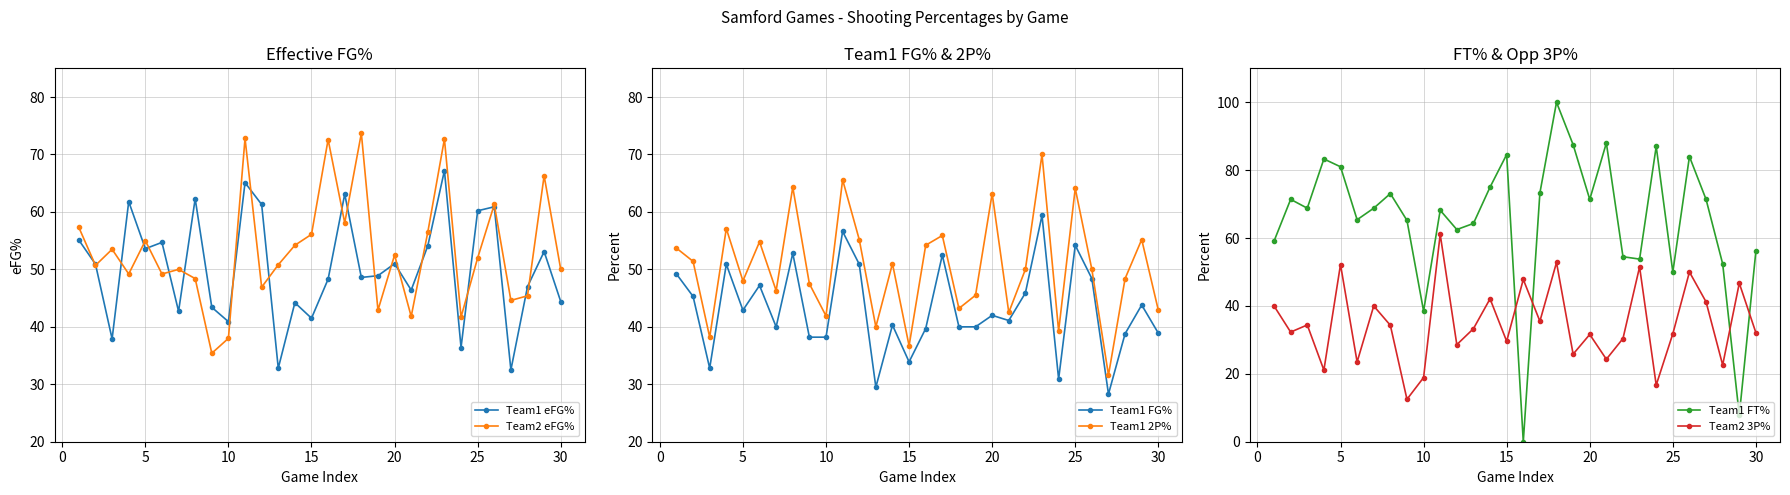

What is the minimum value for Team2 eFG%?

35.4